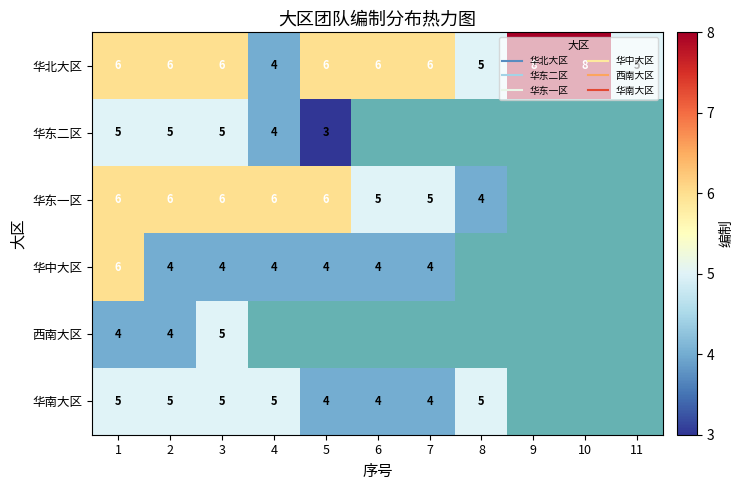

Read the 华北大区 value at 2.

6.0